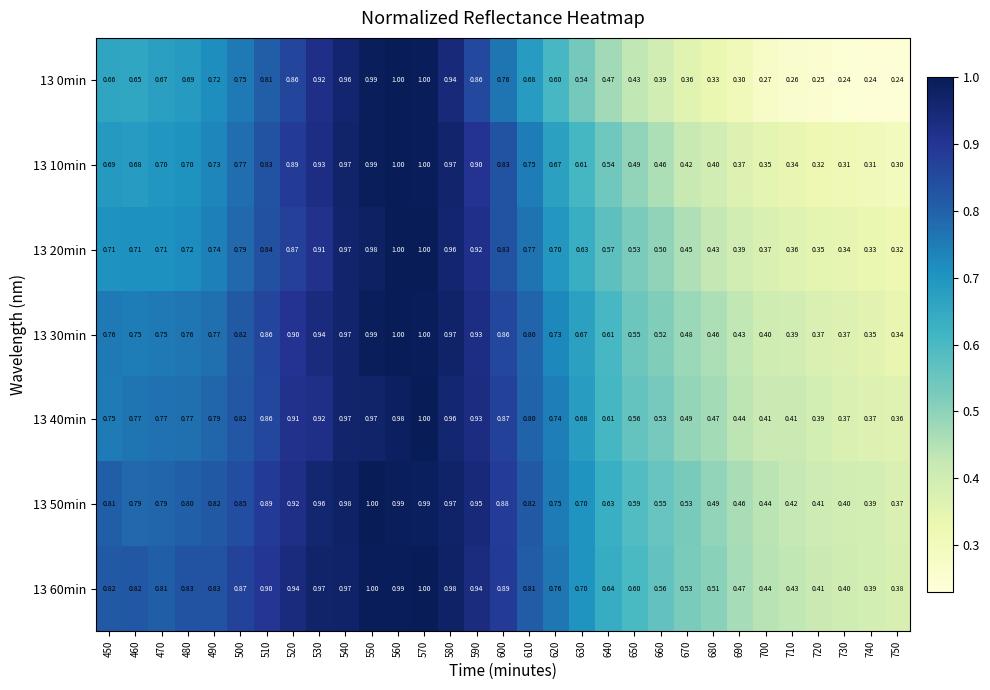

Is the value of 13 40min at 580 greater than the value of 13 30min at 460?

Yes